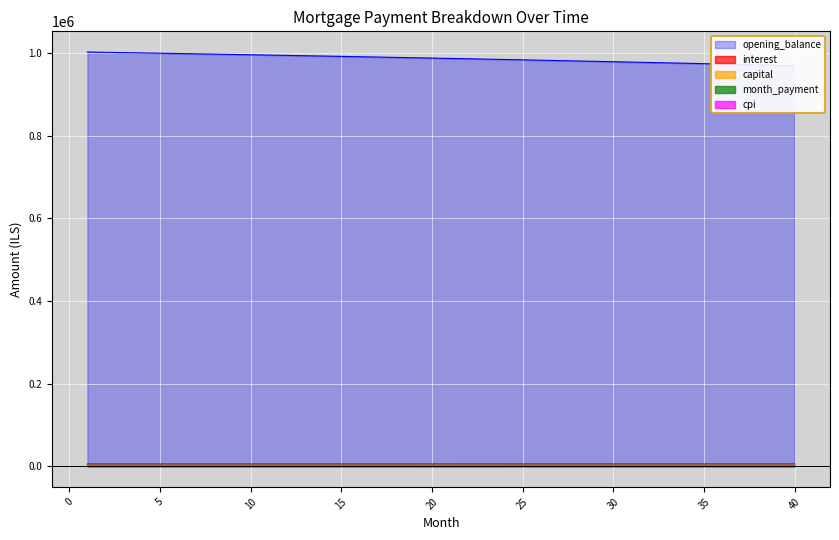

What is the difference between the maximum and minimum values in the interest series?

89.4